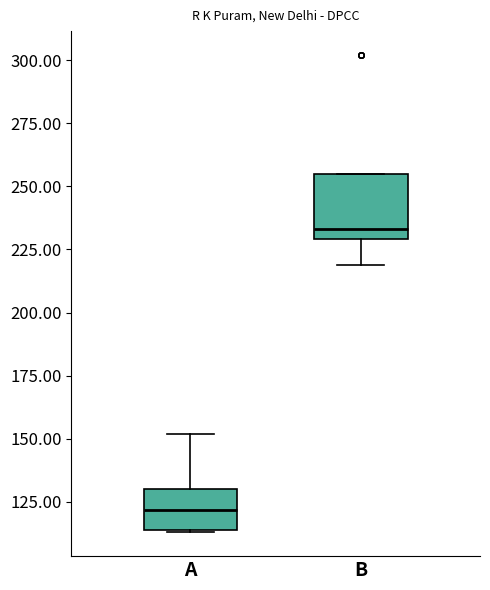

Which box has the lowest median line?

A